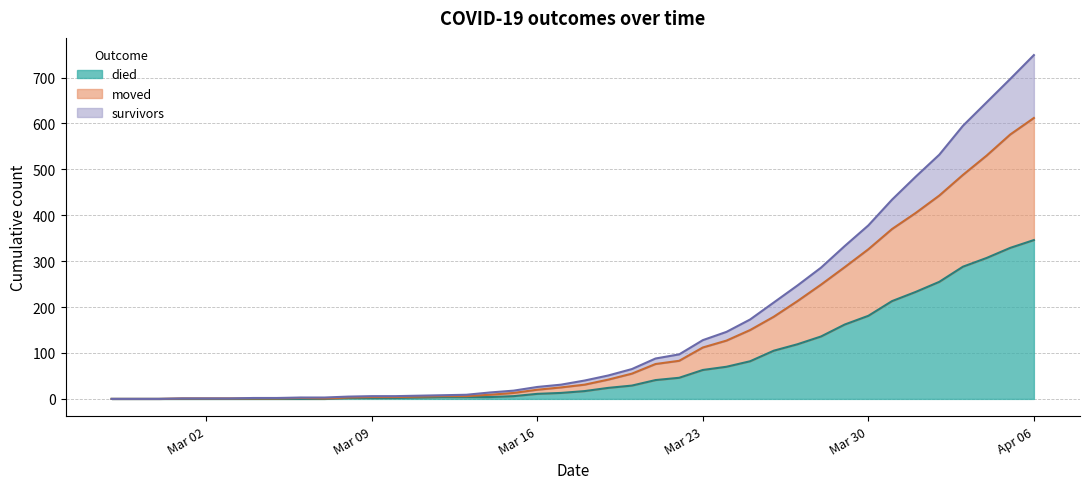

Is it true that survivors equals -302 at 2020-02-29?

False